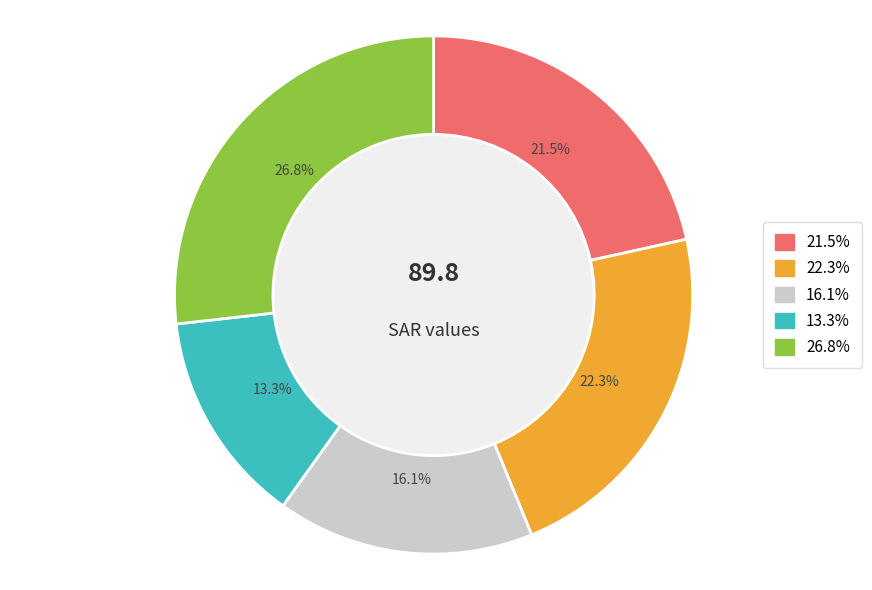

Is there any slice that represents more than half of the pie?

No